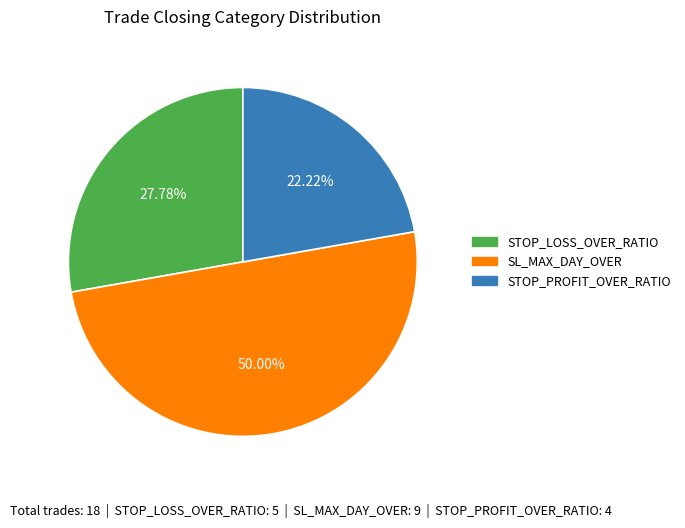

Between SL_MAX_DAY_OVER and STOP_PROFIT_OVER_RATIO, which is larger?

SL_MAX_DAY_OVER